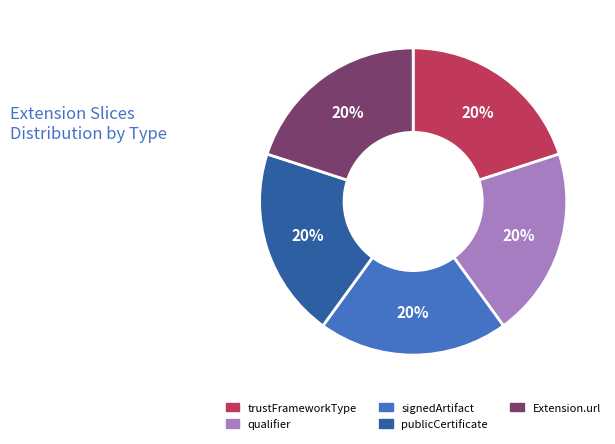

To the nearest percent, what is the difference between the largest and smallest slice percentages?

0%